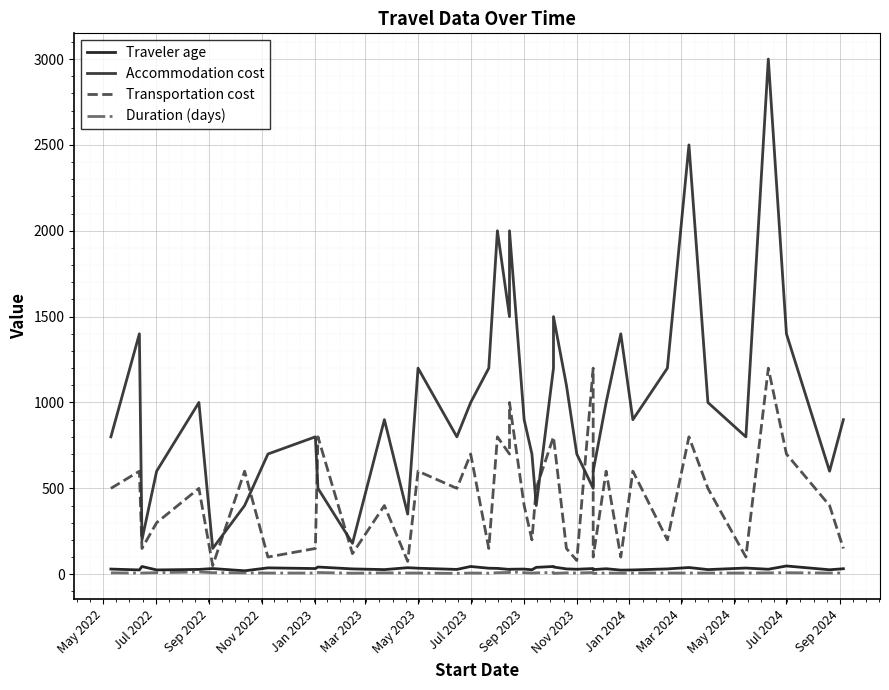

At which category does Transportation cost reach its first local peak?

Jul 2022